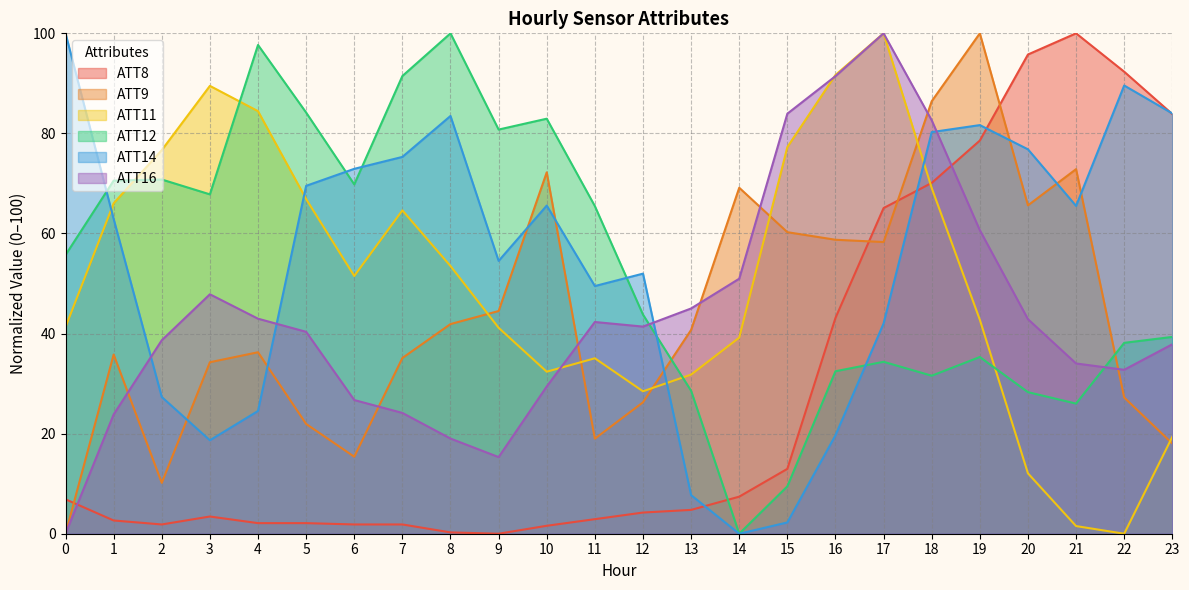

List the labels in order of ATT9 value, smallest first.

0, 2, 6, 23, 11, 5, 12, 22, 3, 7, 1, 4, 13, 8, 9, 17, 16, 15, 20, 14, 10, 21, 18, 19